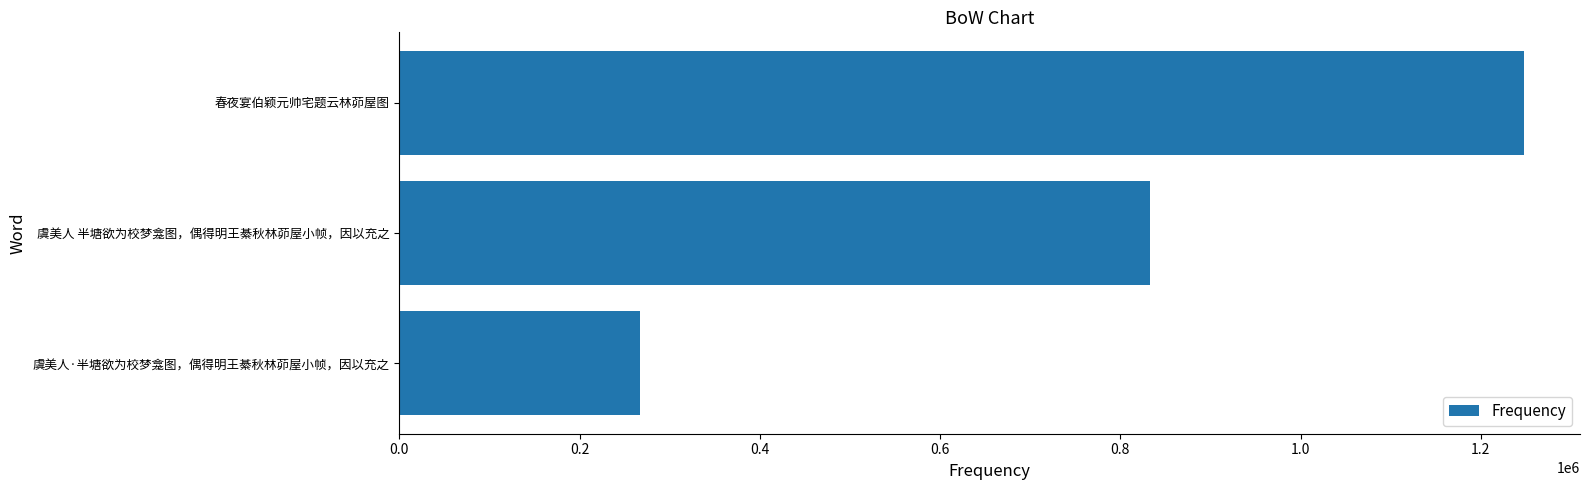

How many bars are there in total?

3